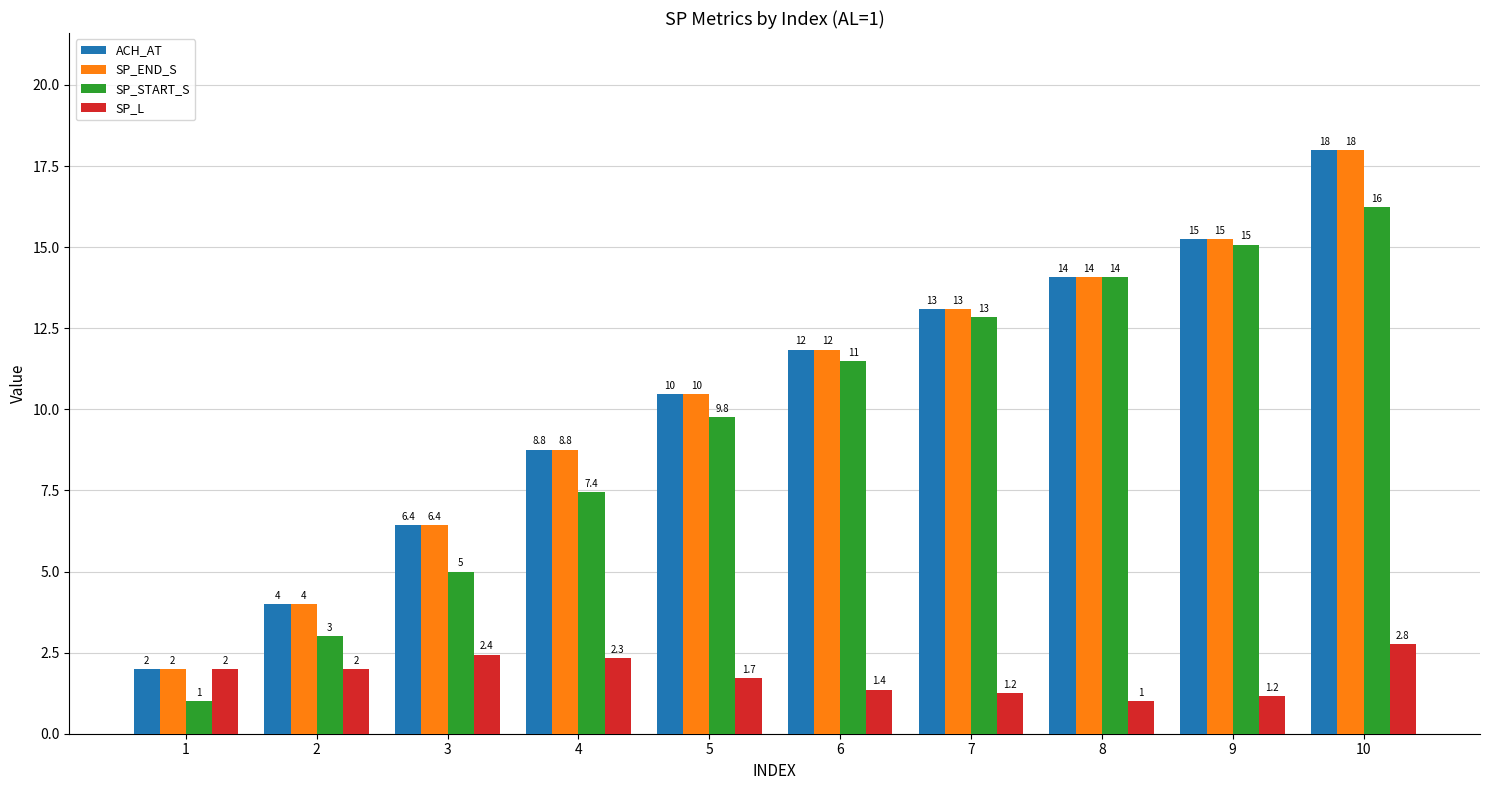

What is the value of the ACH_AT bar at the 9th from the left?

15.2